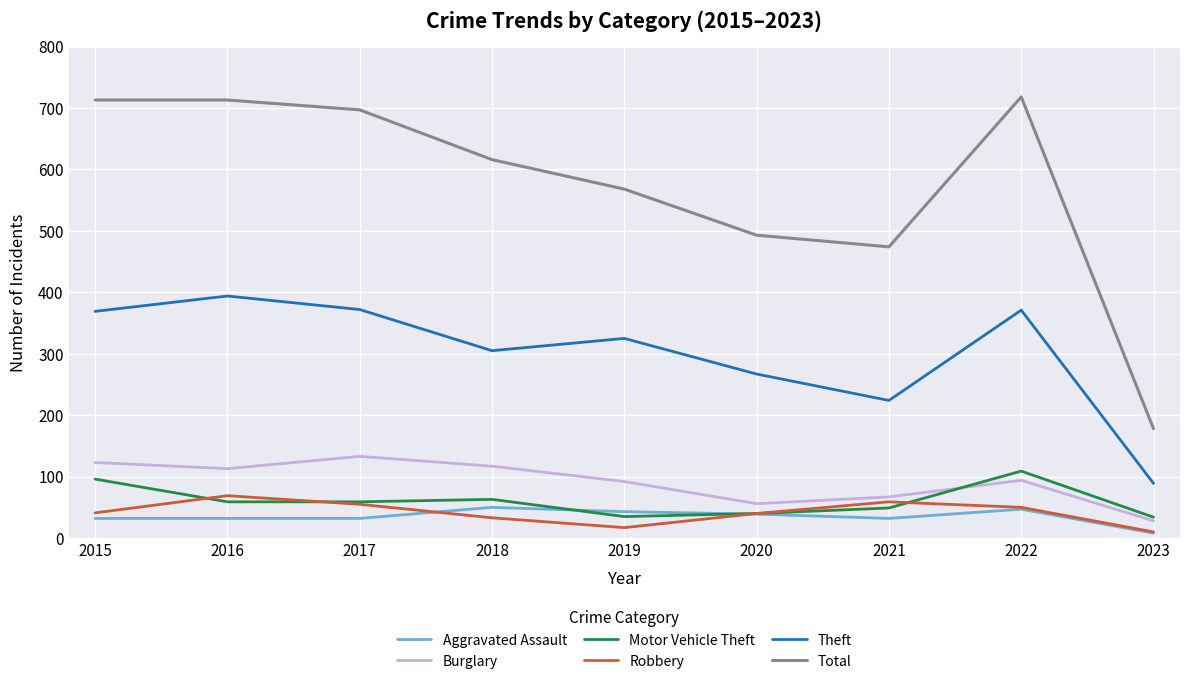

Count the number of data series in this chart.

6